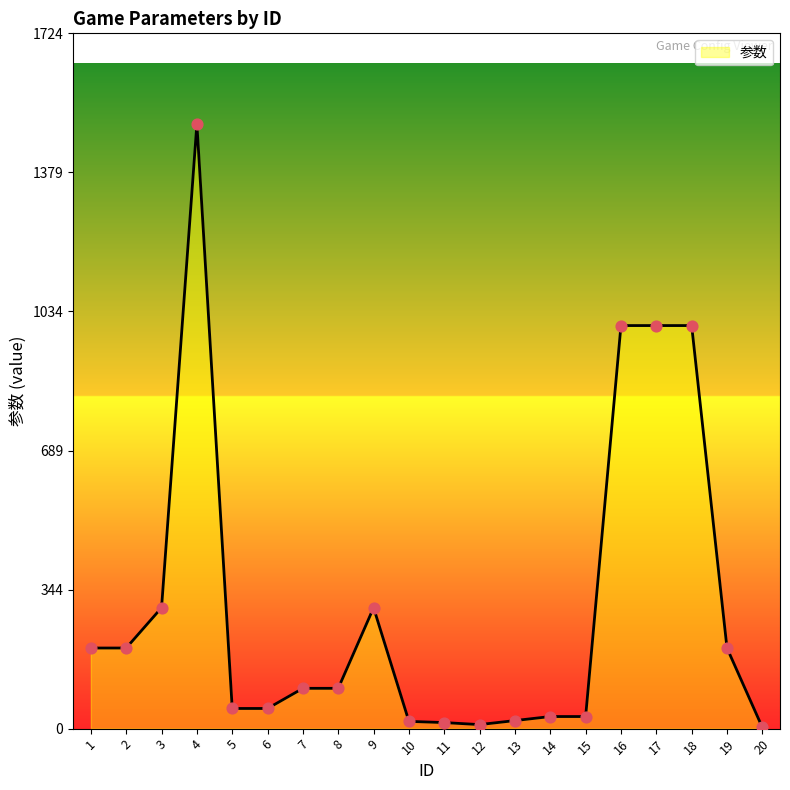

What is the change in value from 17 to 19?

-800